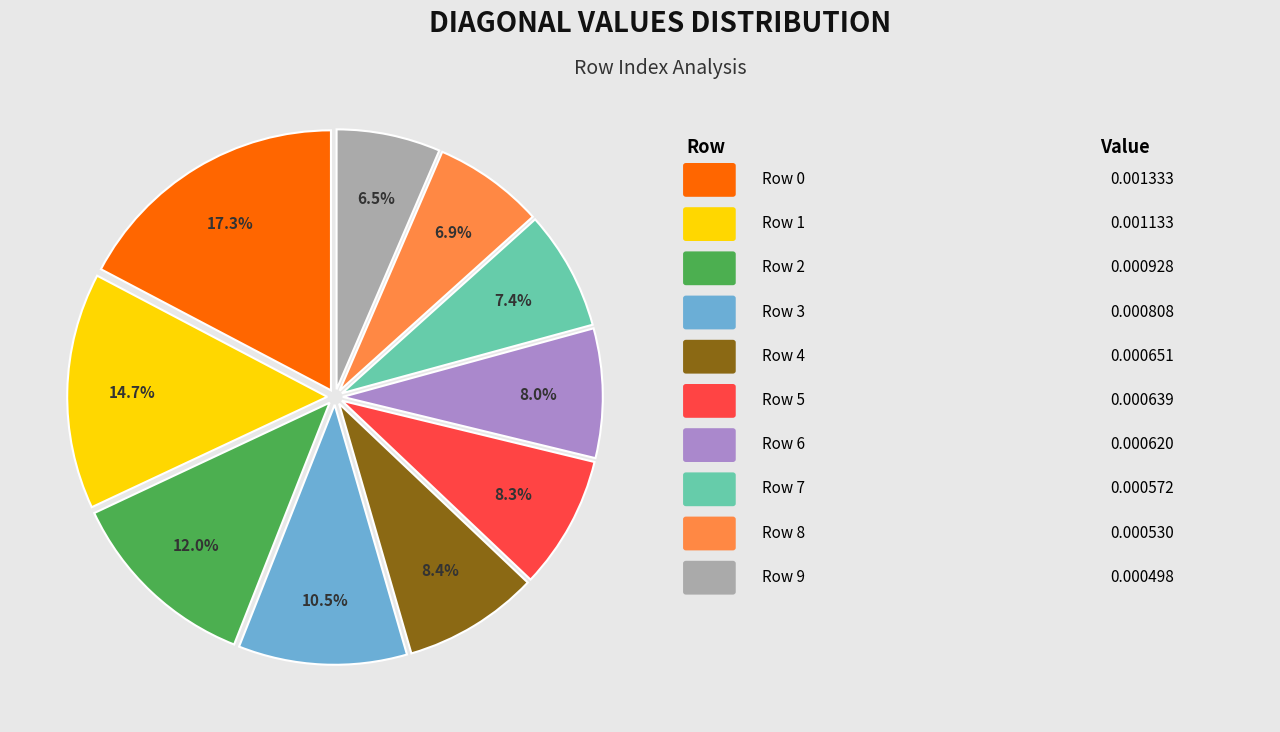

Is there a majority slice in this chart?

No